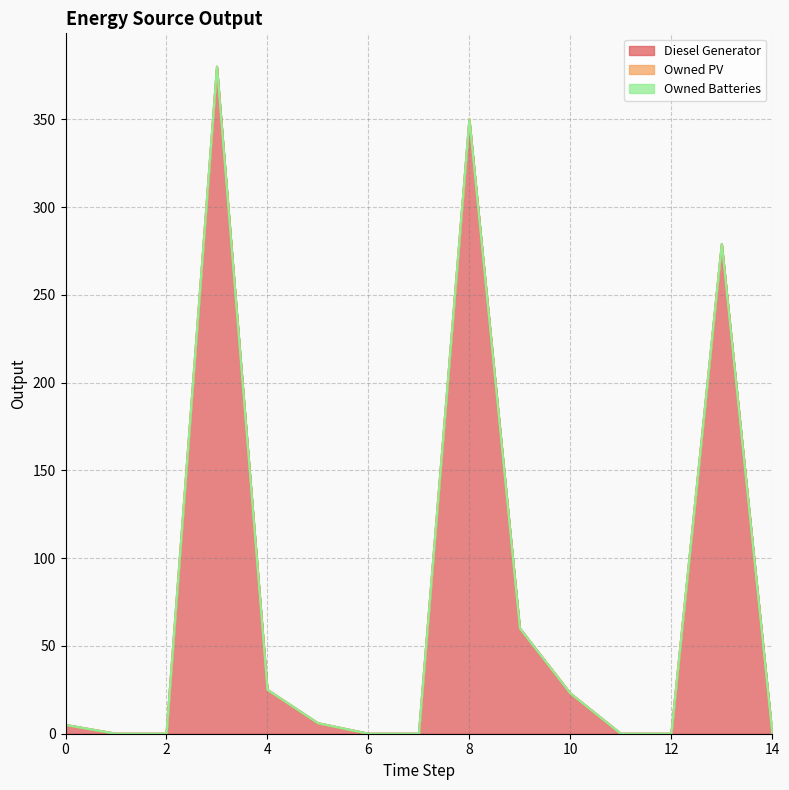

What is the greatest value displayed?

380